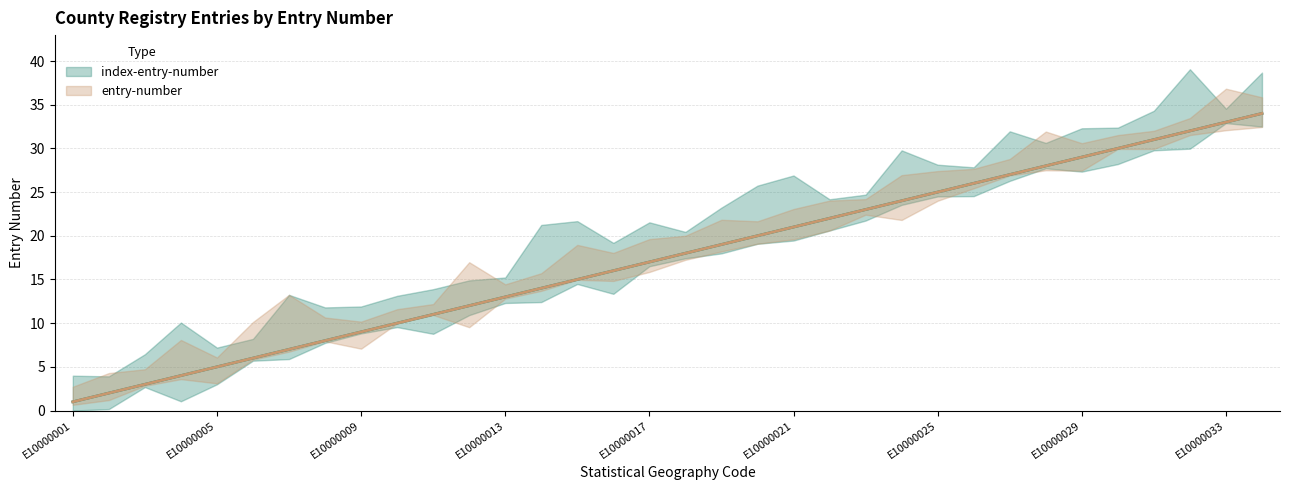

True or false: entry-number has more than 1 interior local peaks.

False